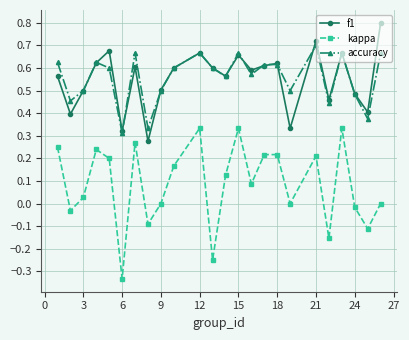

True or false: f1 and kappa cross at least once.

False